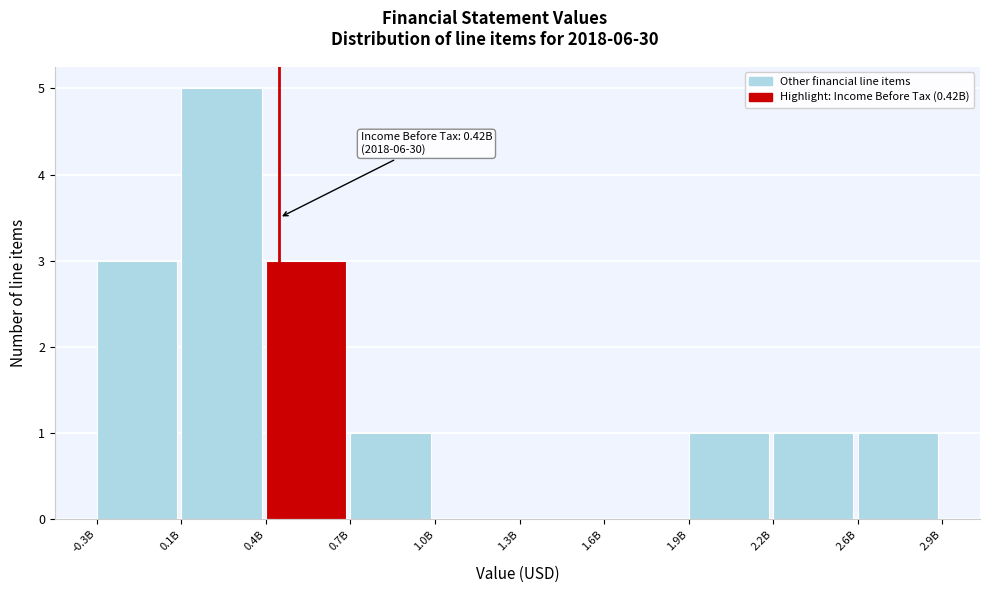

Reading left to right, what are all the values shown in this chart?

-0.3B=3	0.1B=5	0.4B=3	0.7B=1	1.0B=0	1.3B=0	1.6B=0	1.9B=1	2.2B=1	2.6B=1